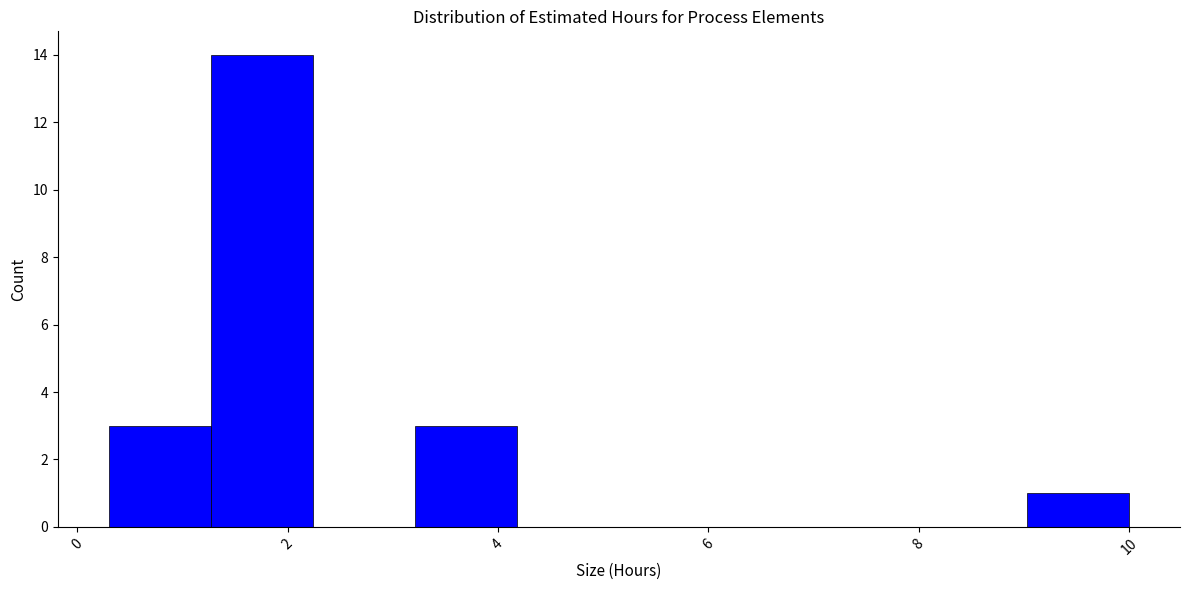

Reading left to right, transcribe this chart: for each bar, give the range it covers on the x-axis and its height. Neither the bar edges nor the heights are printed on the chart, so give them approximately, as read against the axes.

0.4 to 1.2: 3
1.2 to 2.2: 14
2.2 to 3.2: 0
3.2 to 4.2: 3
4.2 to 5.2: 0
5.2 to 6.2: 0
6.2 to 7.0: 0
7.0 to 8.0: 0
8.0 to 9.0: 0
9.0 to 10.0: 1